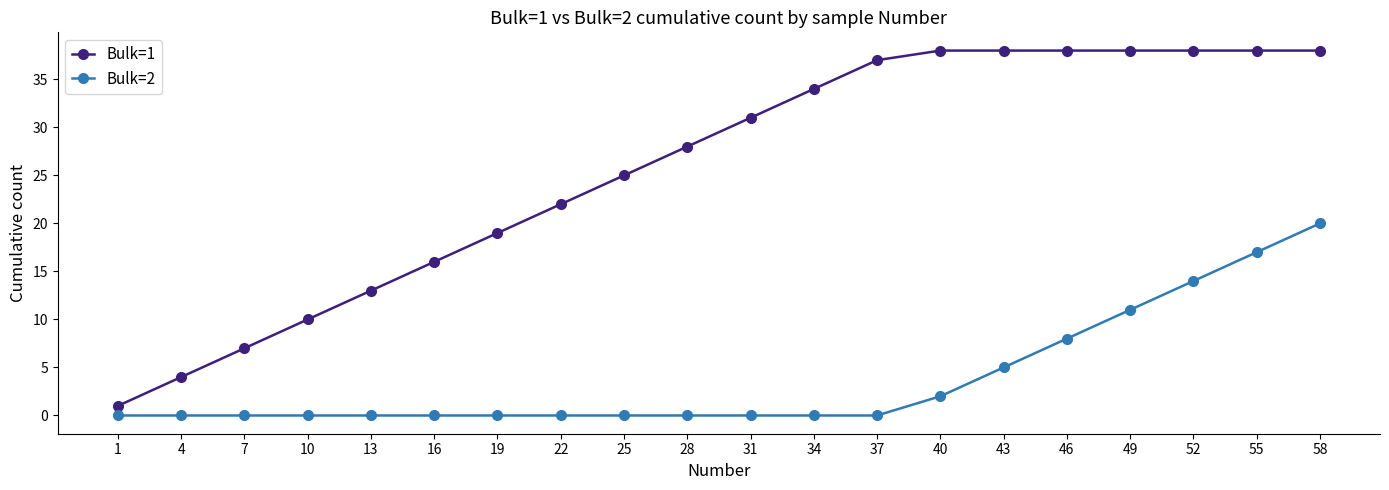

List the series in order of their overall mean, highest first.

Bulk=1, Bulk=2